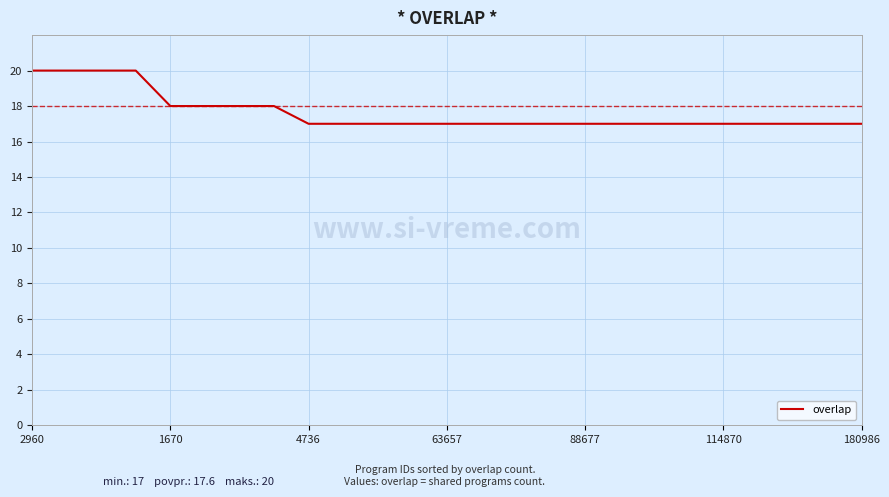

What is the difference between the maximum and minimum values?

3